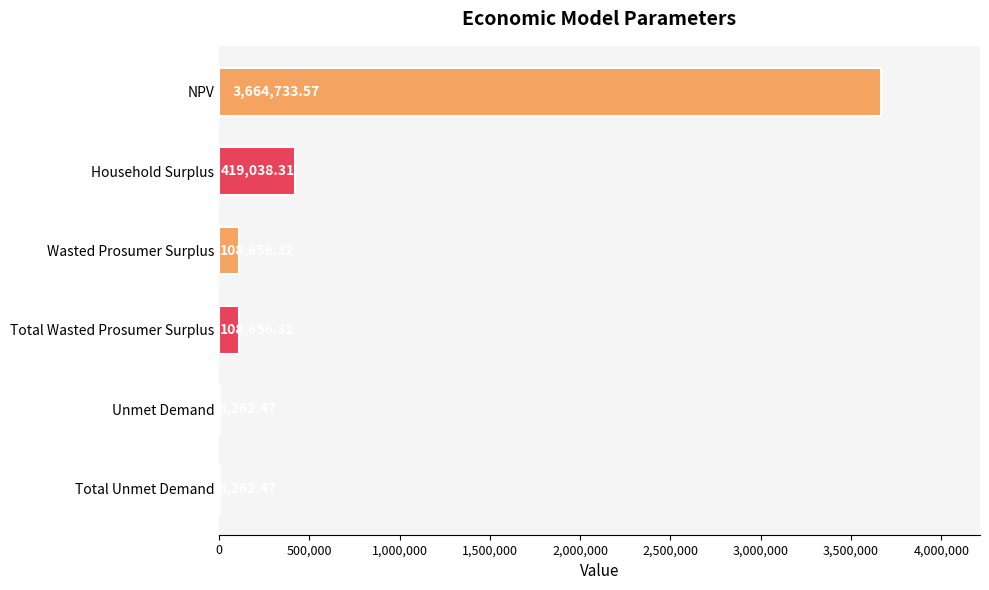

How many values exceed 108656?

4